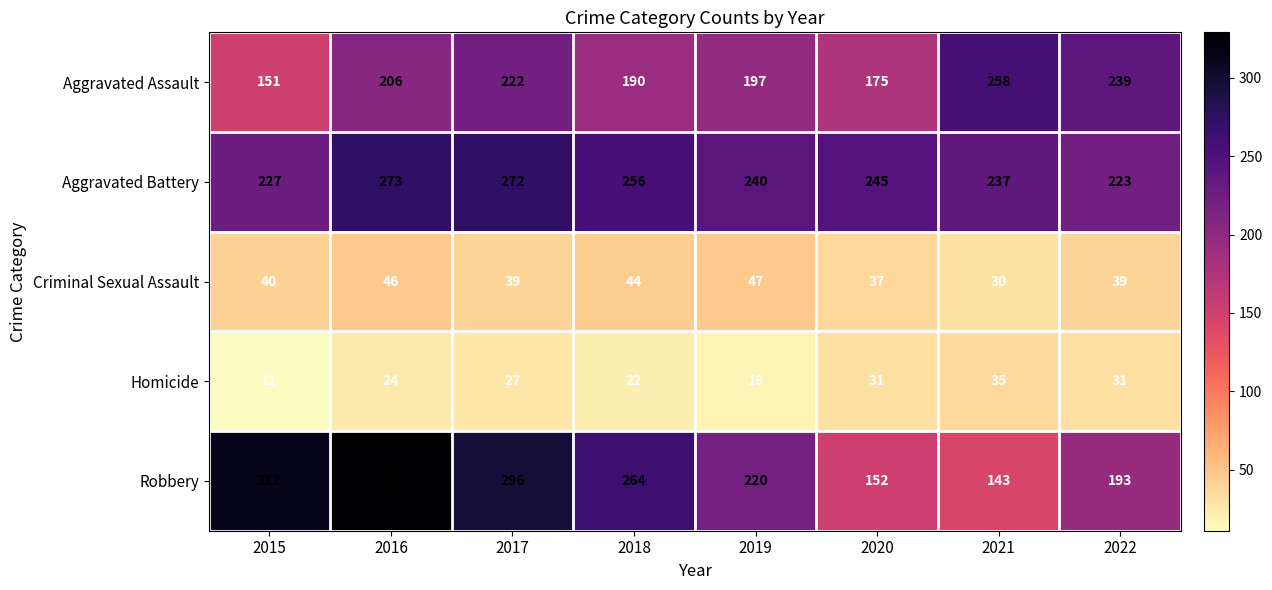

The Aggravated Assault series shows 298 at 2016. True or false?

False